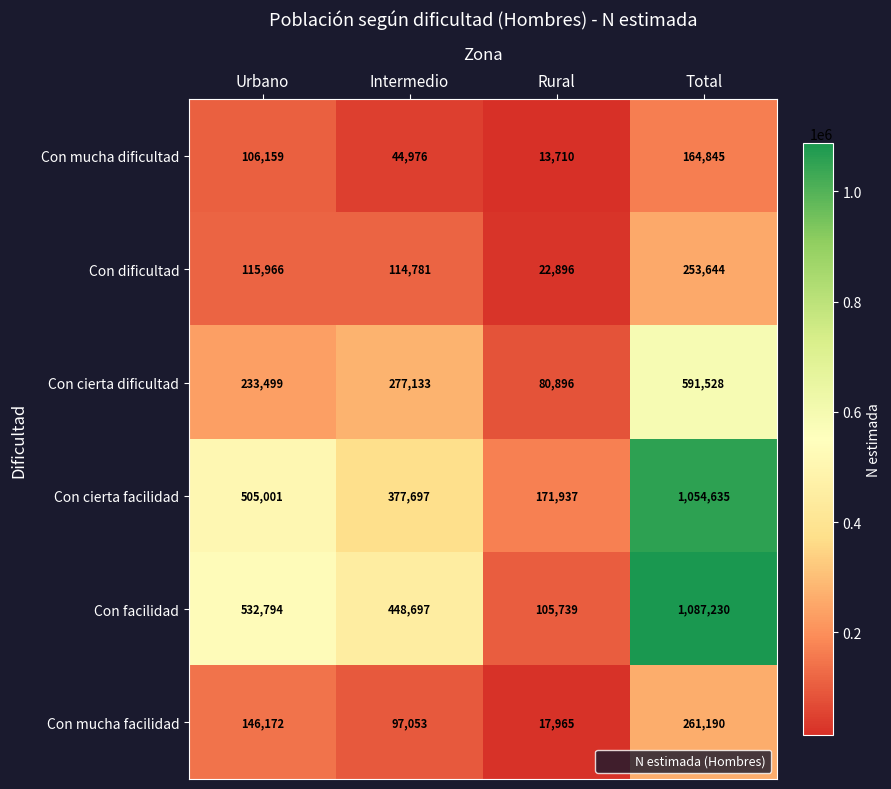

Reading left to right, transcribe all the data shown in this chart.

Con mucha dificultad: 106159	44976	13710	164845
Con dificultad: 115966	114781	22896	253644
Con cierta dificultad: 233499	277133	80896	591528
Con cierta facilidad: 505001	377697	171937	1054635
Con facilidad: 532794	448697	105739	1087230
Con mucha facilidad: 146172	97053	17965	261190